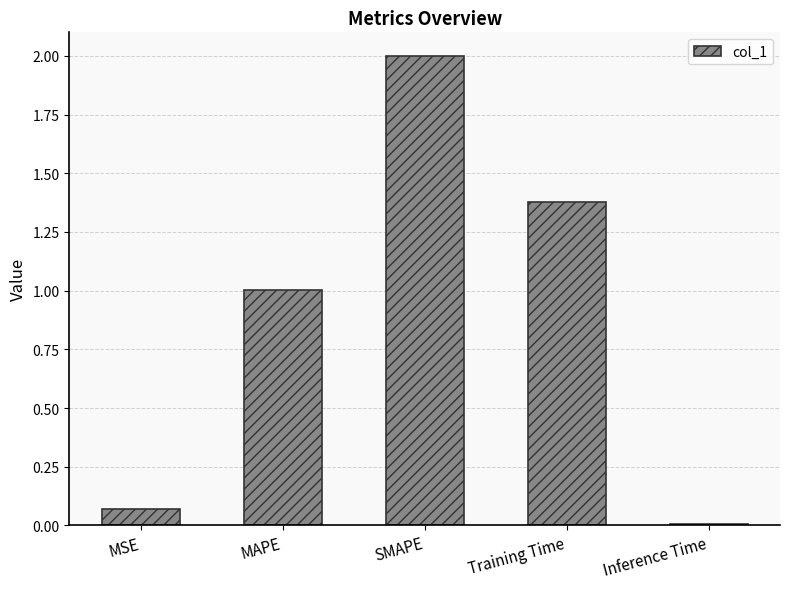

Read the value at SMAPE.

2.0